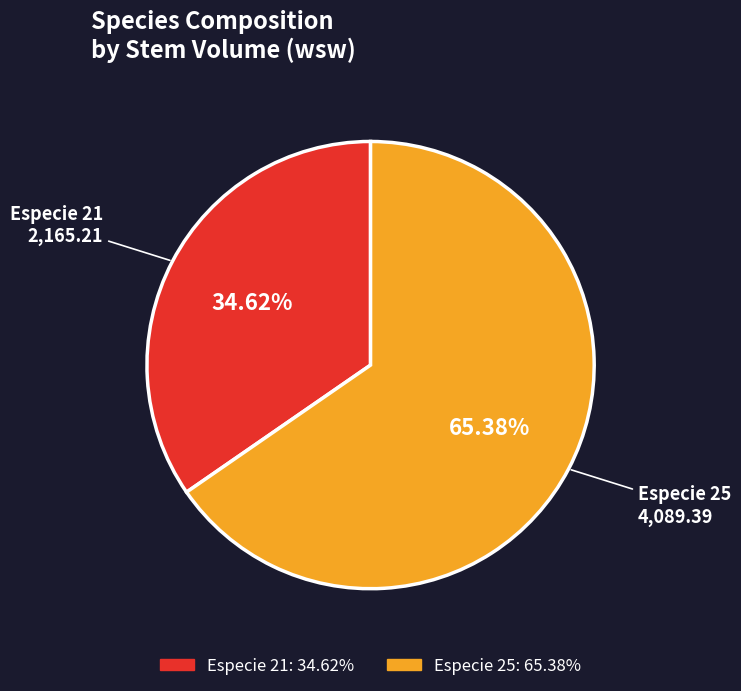

Does any single category account for the majority?

Yes